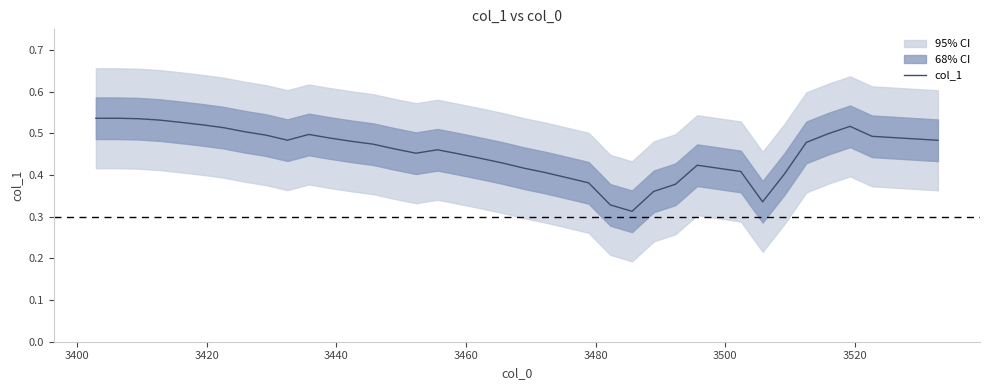

What is the smallest value displayed?

0.3